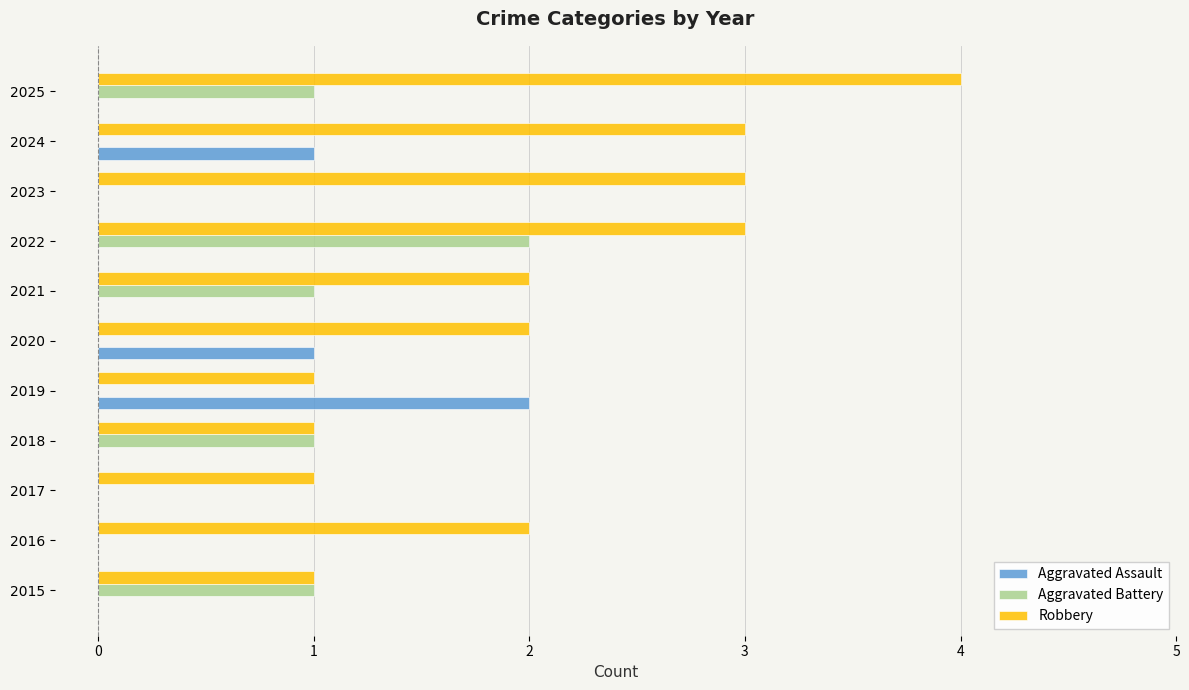

Which series has the largest total across all categories?

Robbery